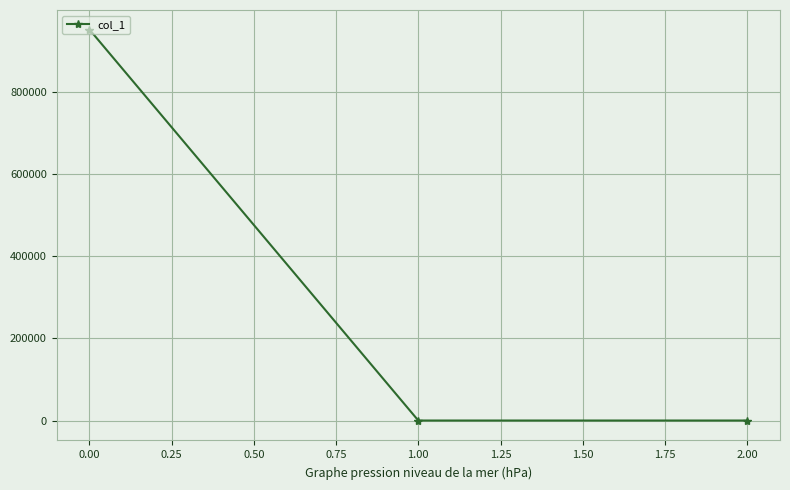

What is the sum of all values?

952316.0